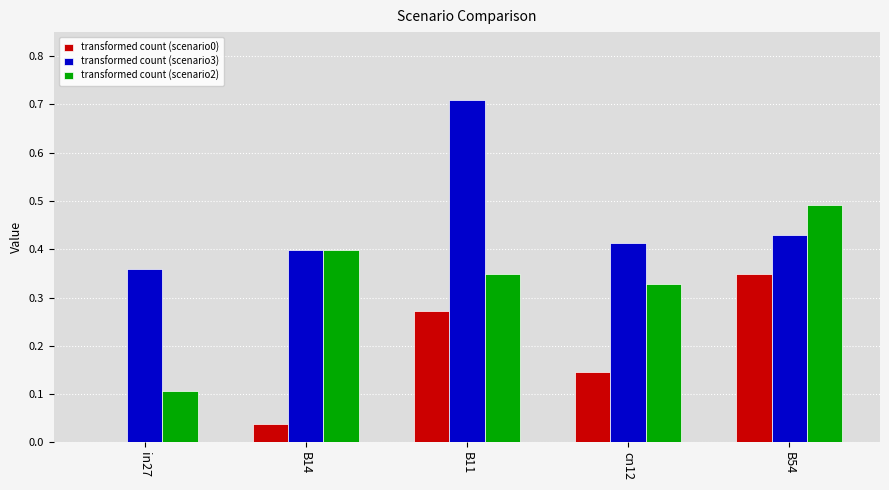

Are the bars horizontal?

No